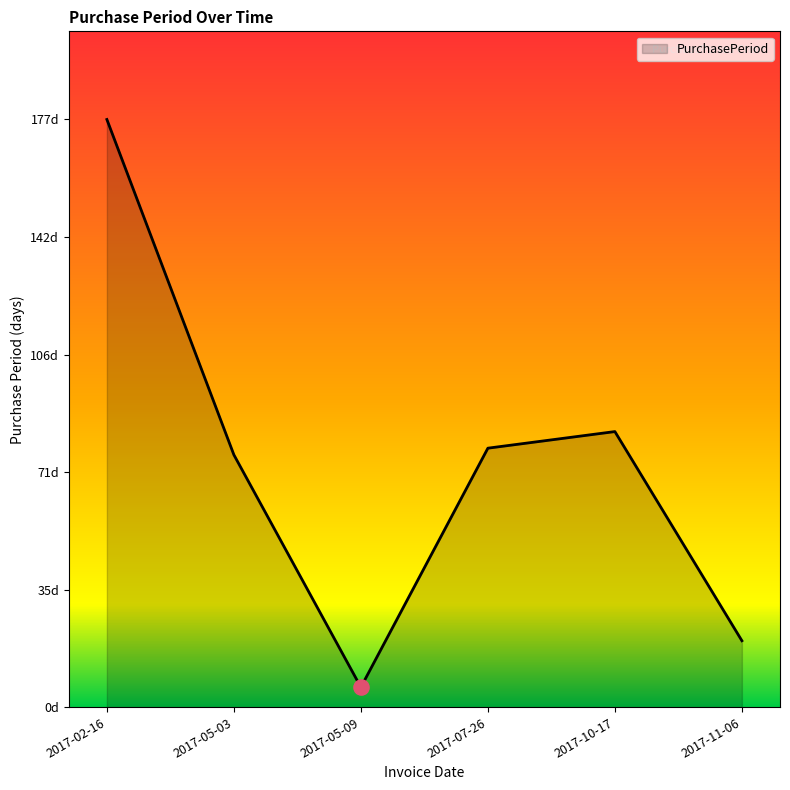

Between 2017-11-06 and 2017-05-09, which is larger?

2017-11-06